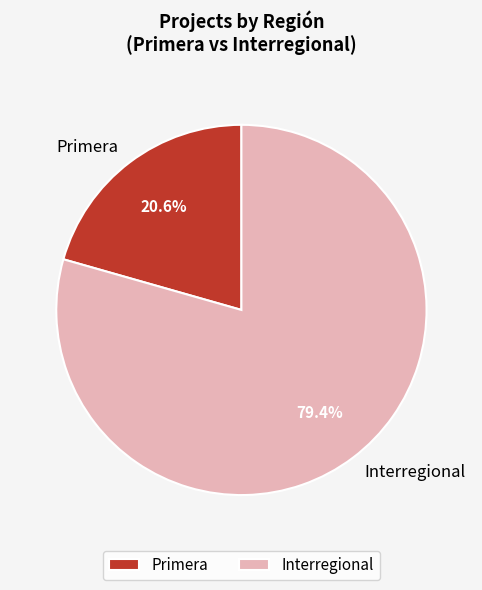

What portion of the pie excludes Interregional?

20.6%